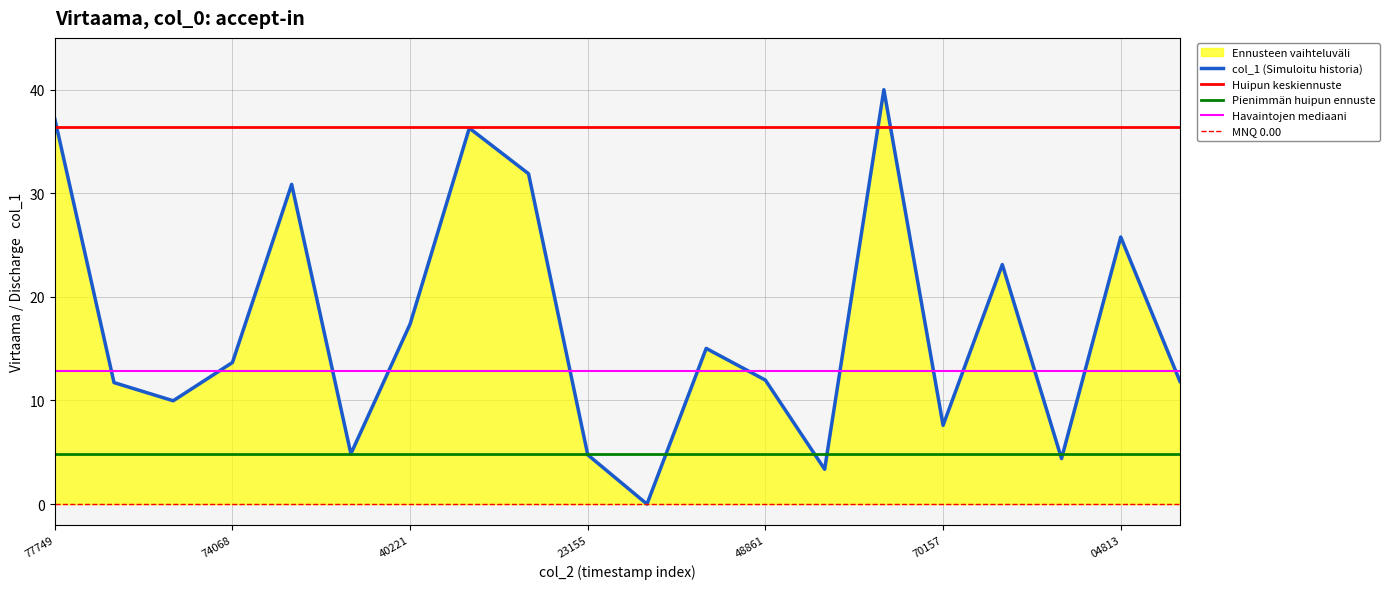

What is the highest value of the col_1 (Simuloitu historia) series?

40.0